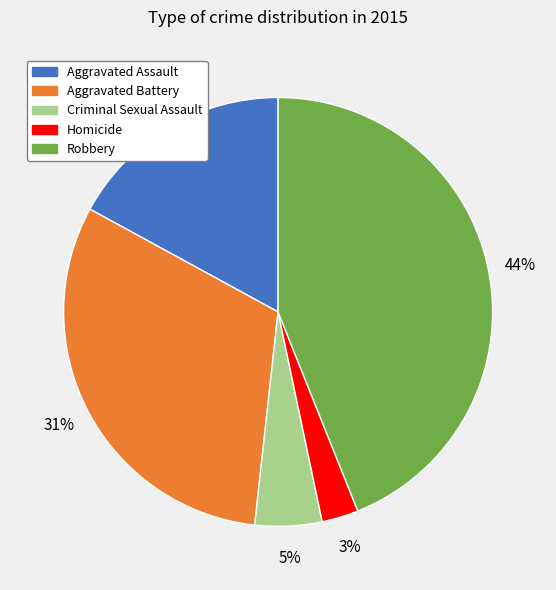

What is the largest slice in the pie chart?

Robbery